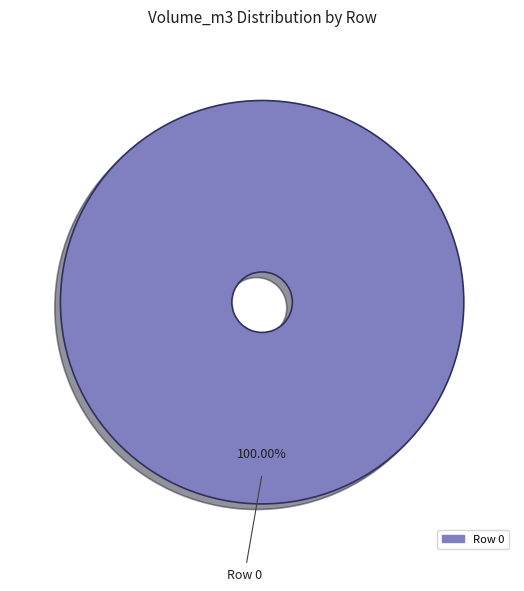

Does any single category account for the majority?

Yes